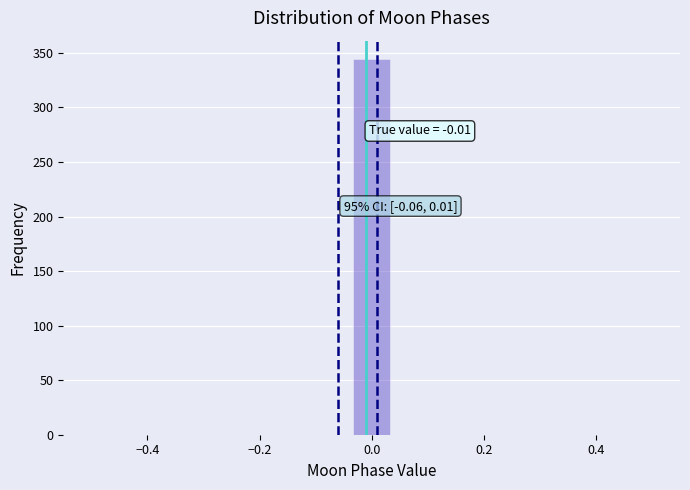

Read against the x-axis, roughly where is the centre of the tallest bar?

0.00